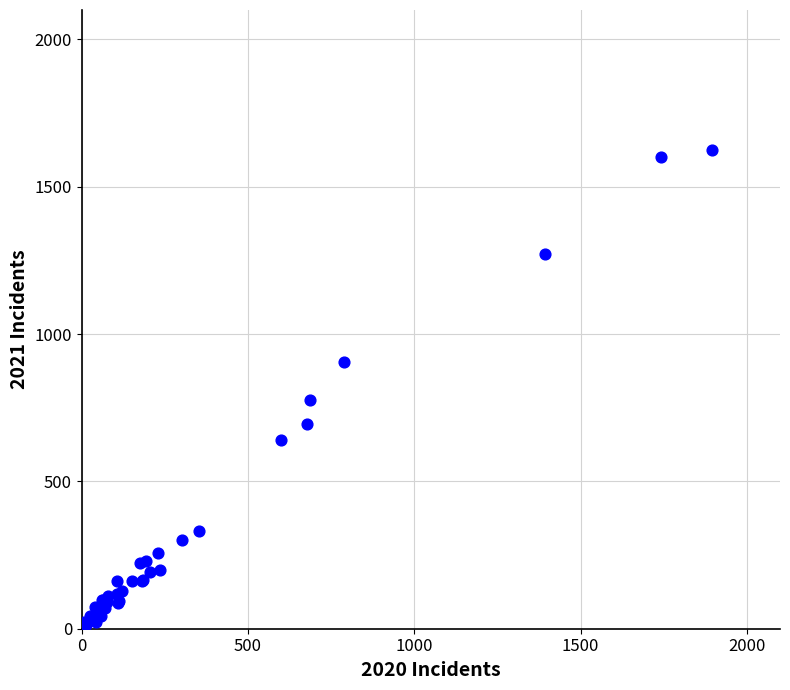

What Y value in the scatter plot is closest to 815?

776